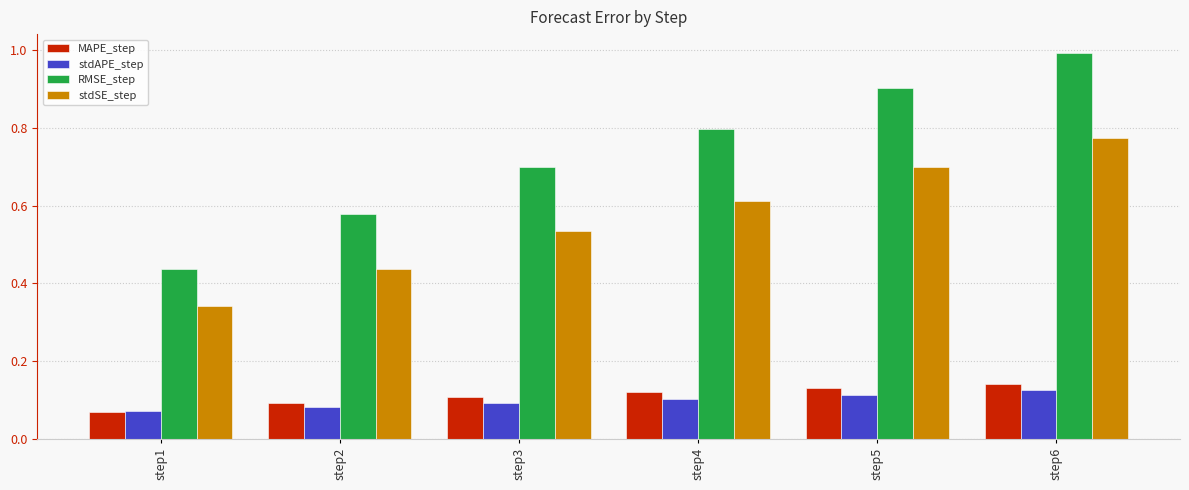

What is the greatest value displayed?

1.0